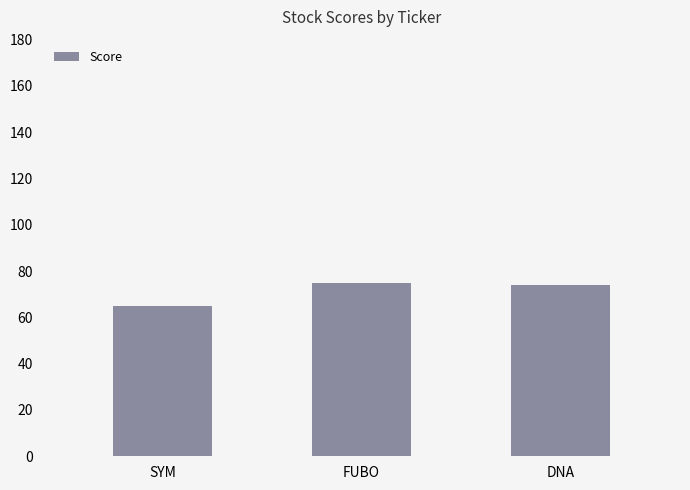

What position from the left is DNA?

3